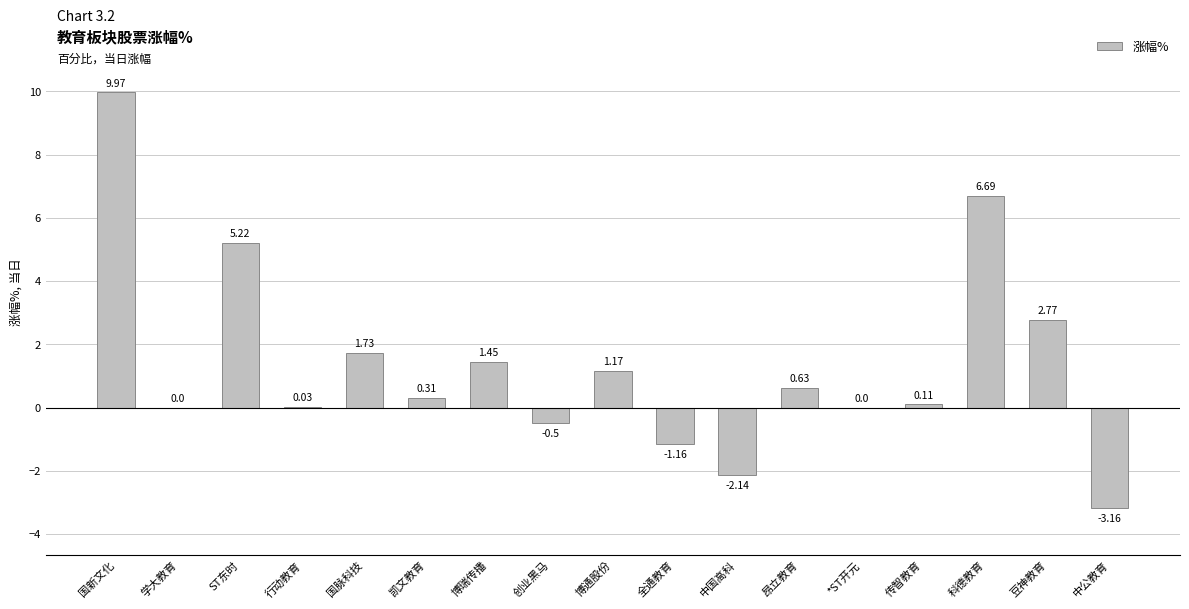

Where does the data first go above 0?

国新文化